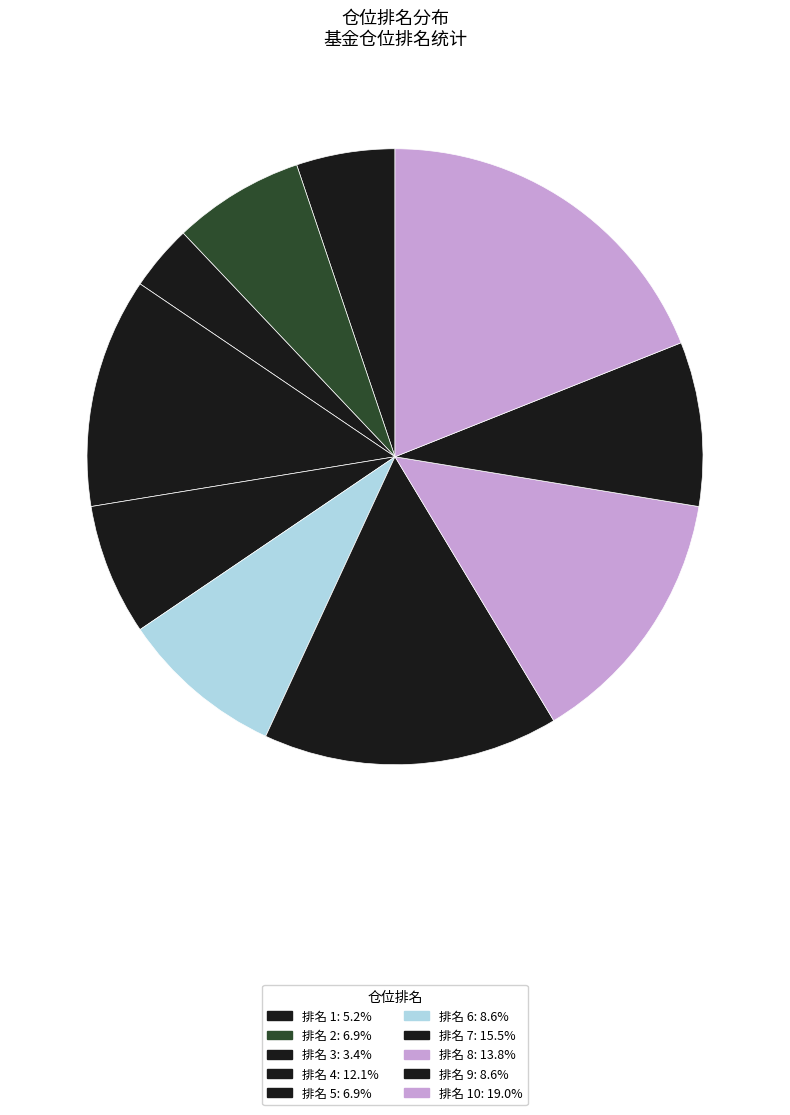

Does any single category account for the majority?

No